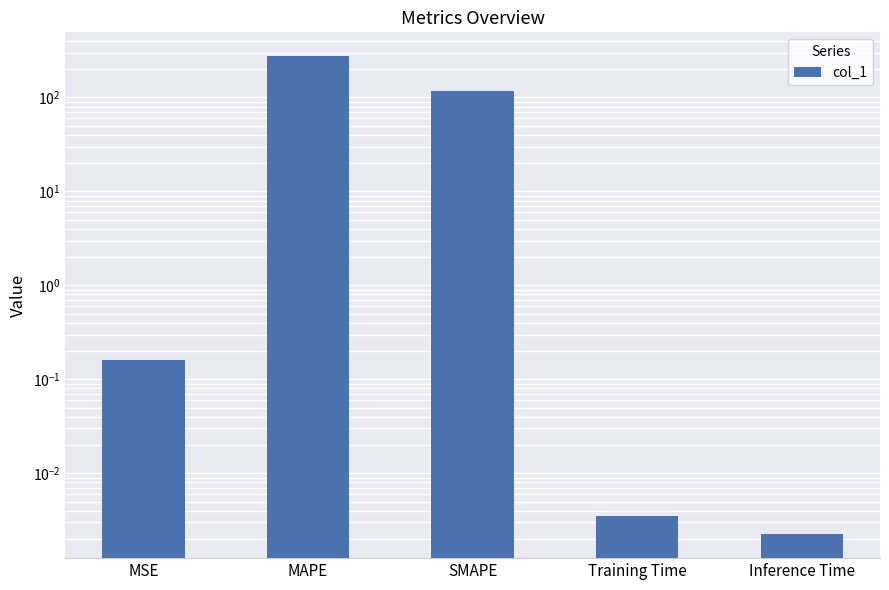

What is the difference between the second highest and second lowest values?

115.7